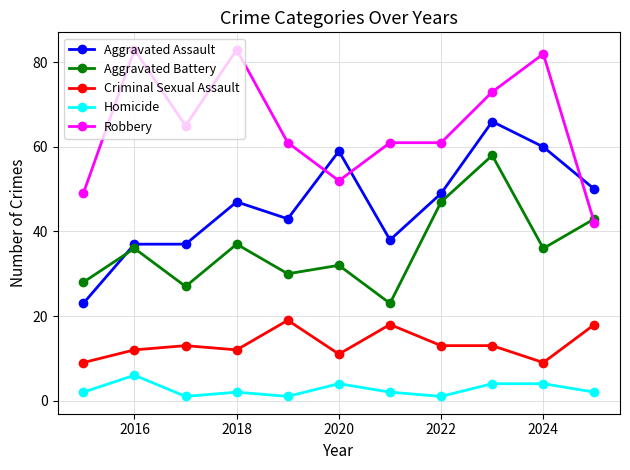

How many data points in Criminal Sexual Assault are less than 13?

5